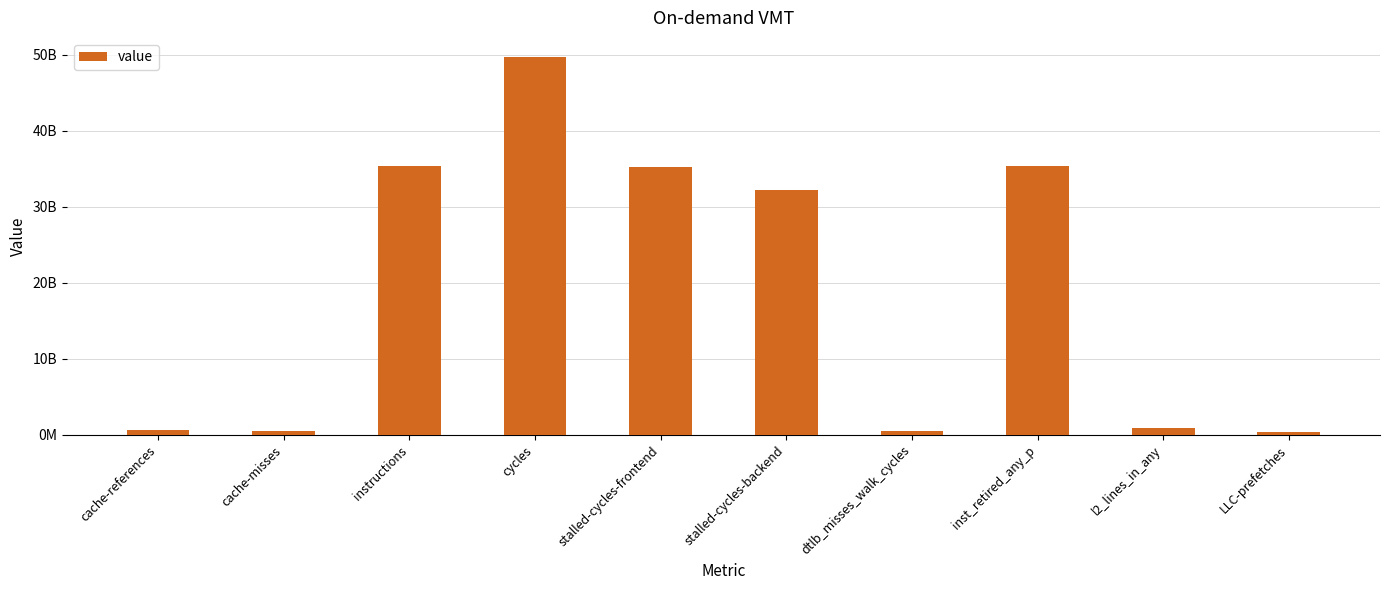

Are the bars horizontal?

No